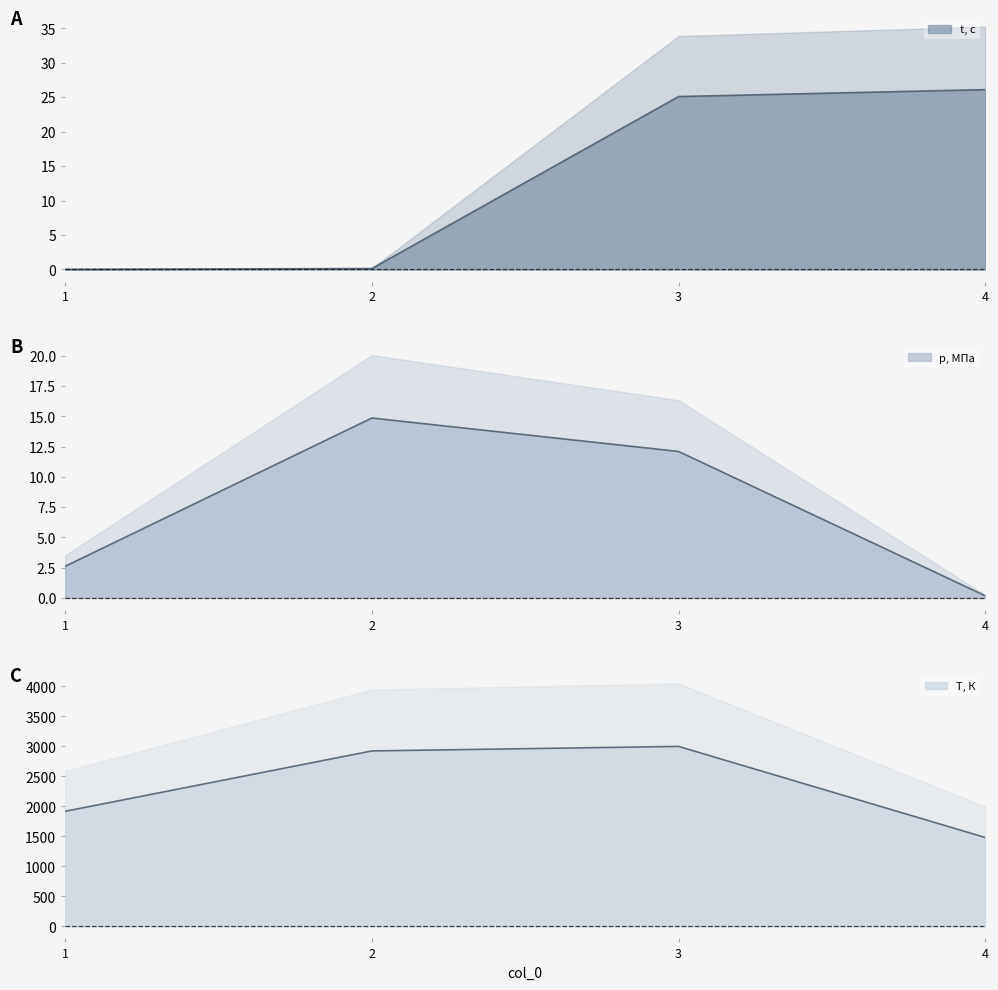

What is the value of the t, с (line) point at the 2nd from the left?

0.1